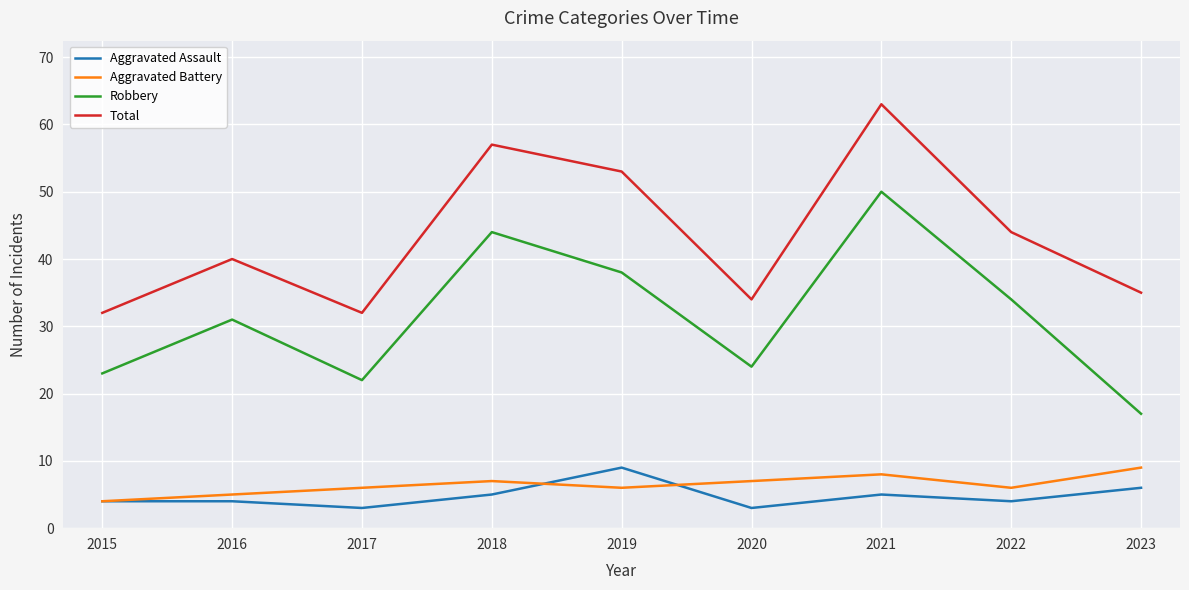

Count the number of data series in this chart.

4